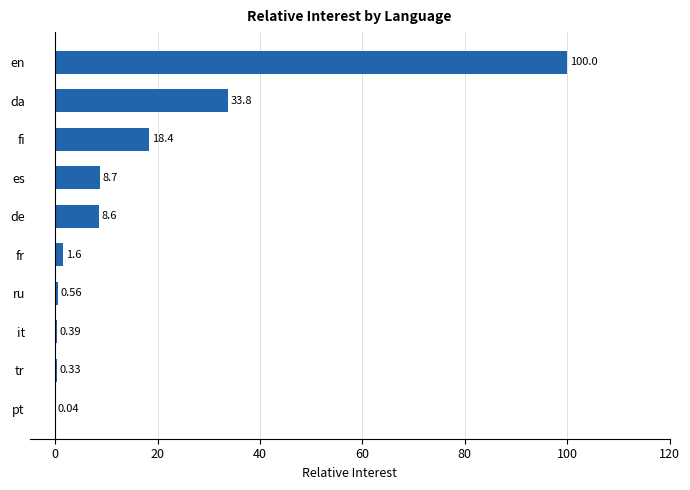

Count the number of values greater than 8.

5